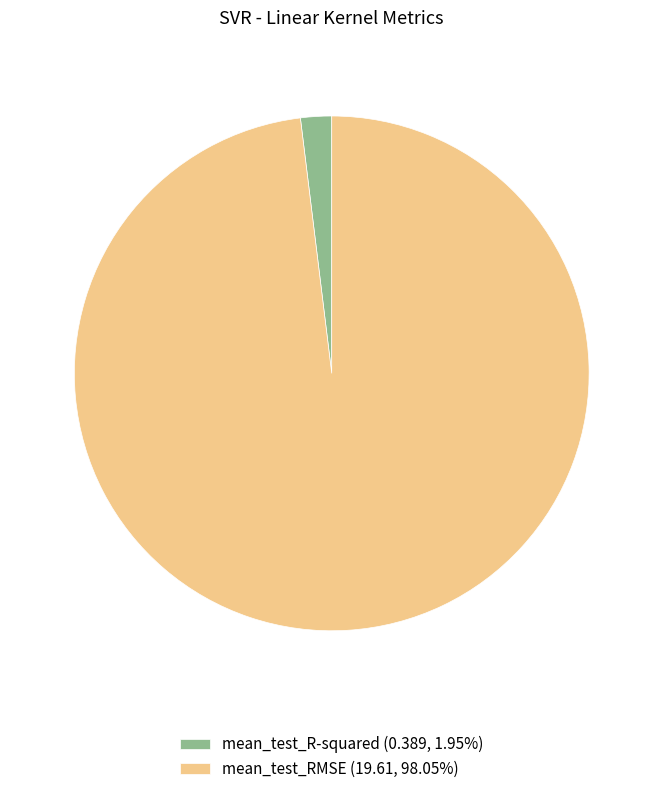

Count the number of slices in the pie.

2